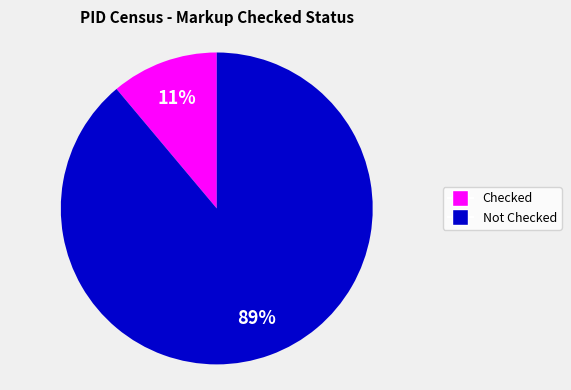

Is there any slice that represents more than half of the pie?

Yes